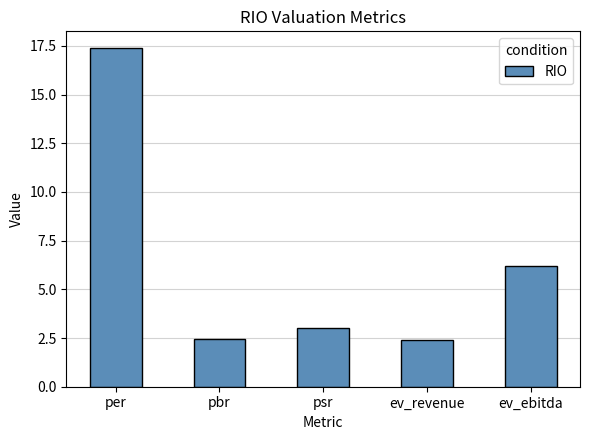

What is the change in value from per to pbr?

-14.9